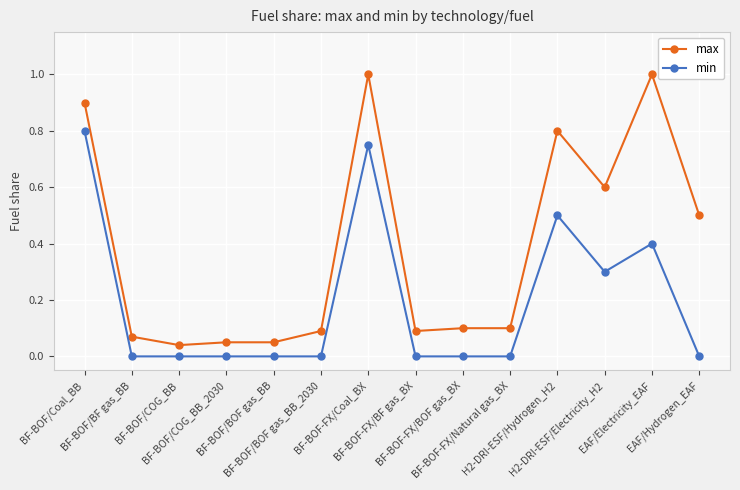

List the series in order of their peak value, highest first.

max, min